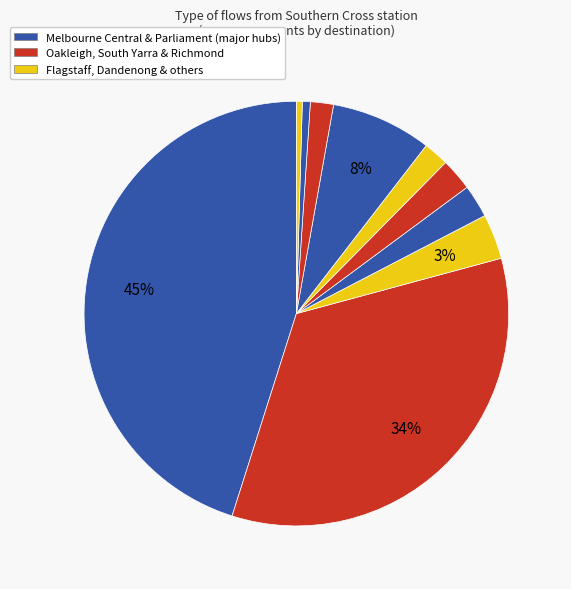

Count the number of slices in the pie.

10